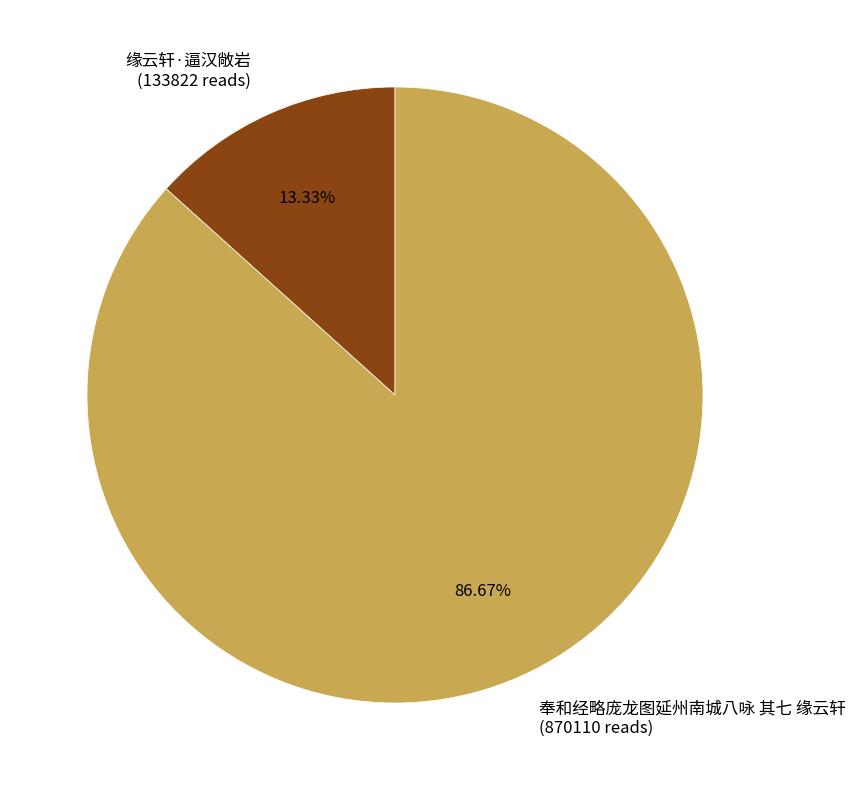

How many slices are in this pie chart?

2